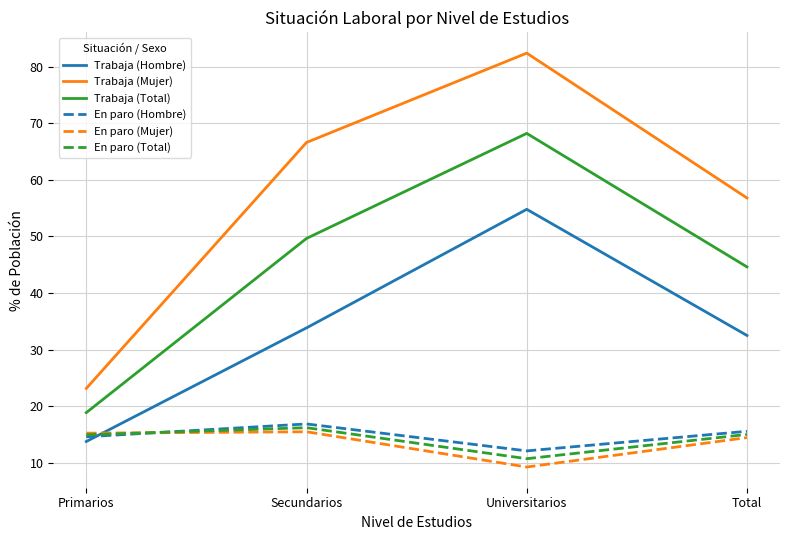

Which series has the largest total across all categories?

Trabaja (Mujer)